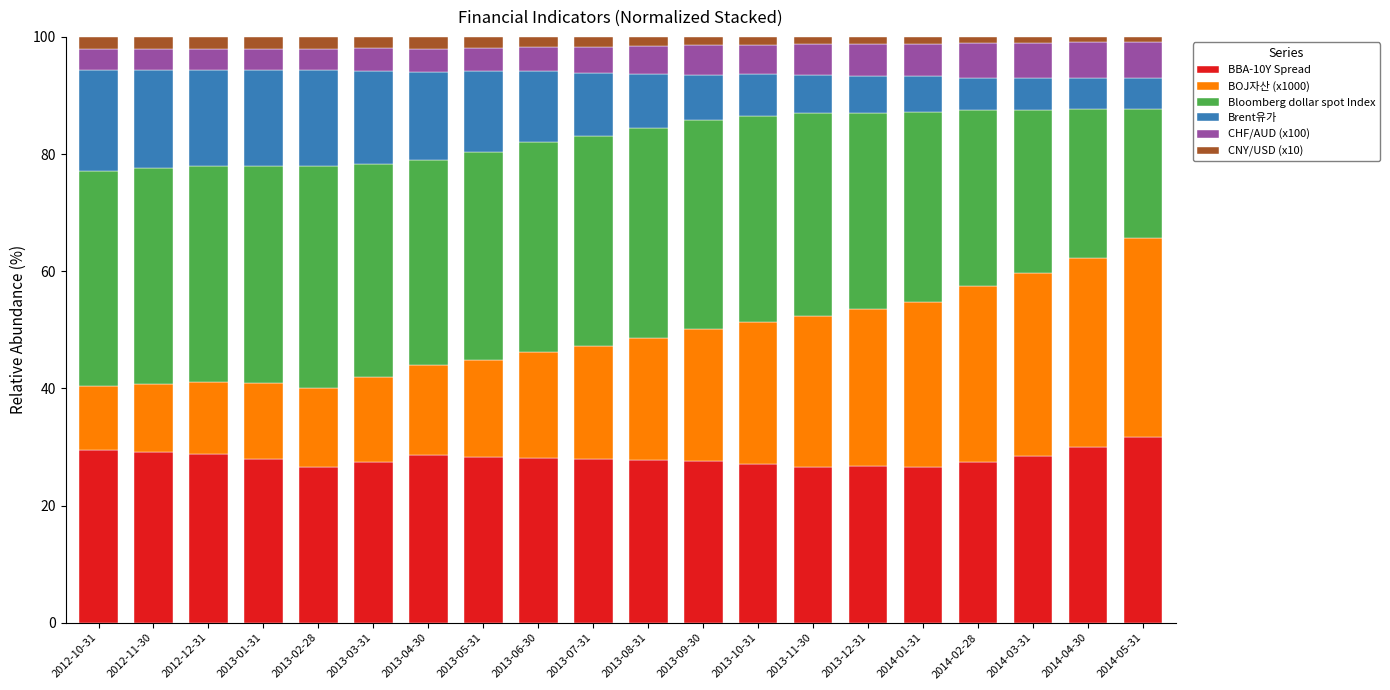

What is the difference between the maximum and minimum values in the BBA-10Y Spread series?

5.2